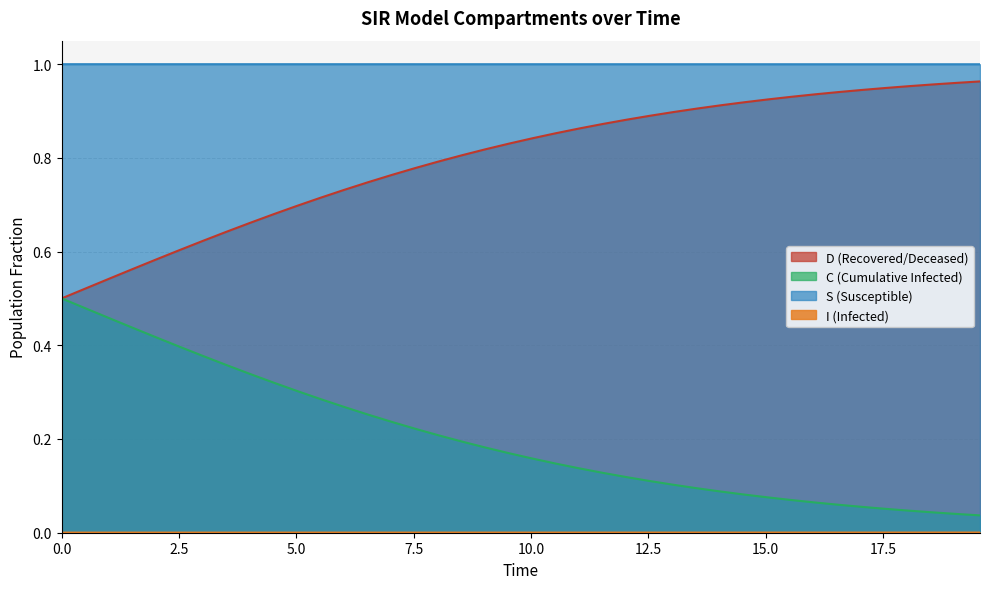

True or false: D (Recovered/Deceased) and S (Susceptible) intersect in this chart.

False